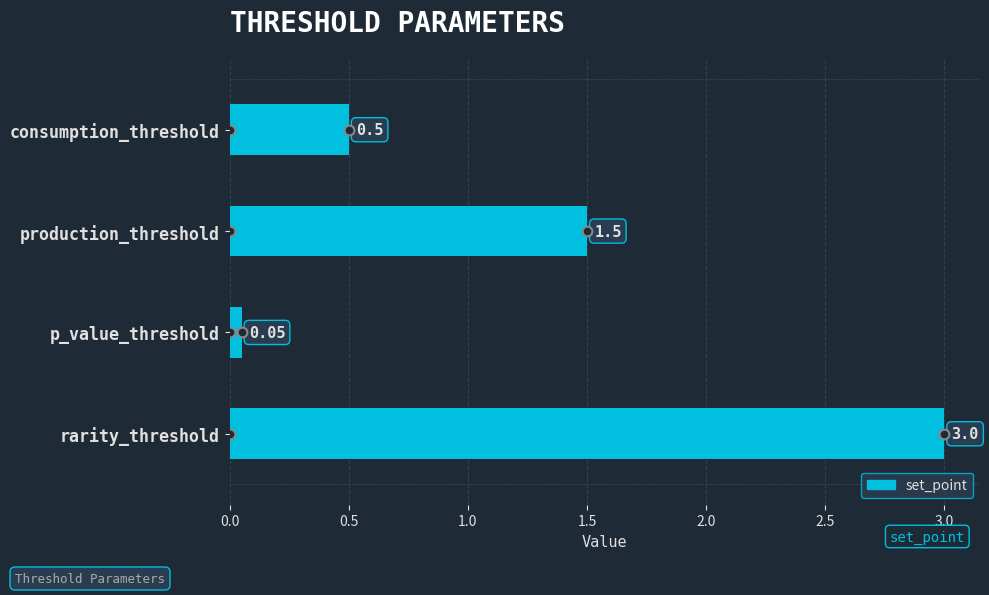

At which label is the value closest to 1?

consumption_threshold